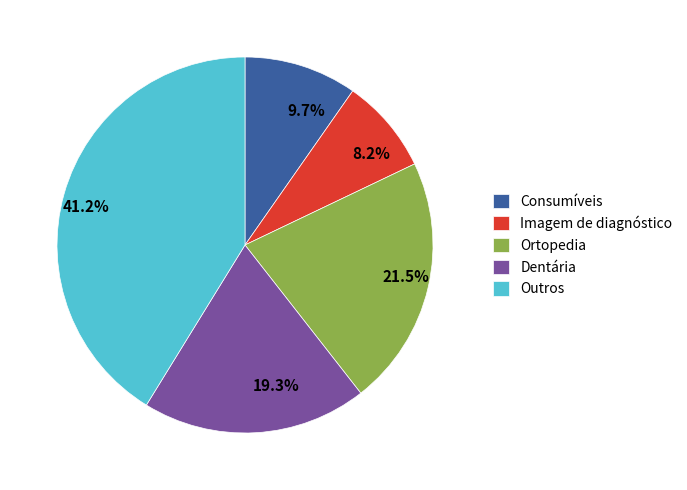

Rank the categories by value from highest to lowest.

Outros, Ortopedia, Dentária, Consumíveis, Imagem de diagnóstico